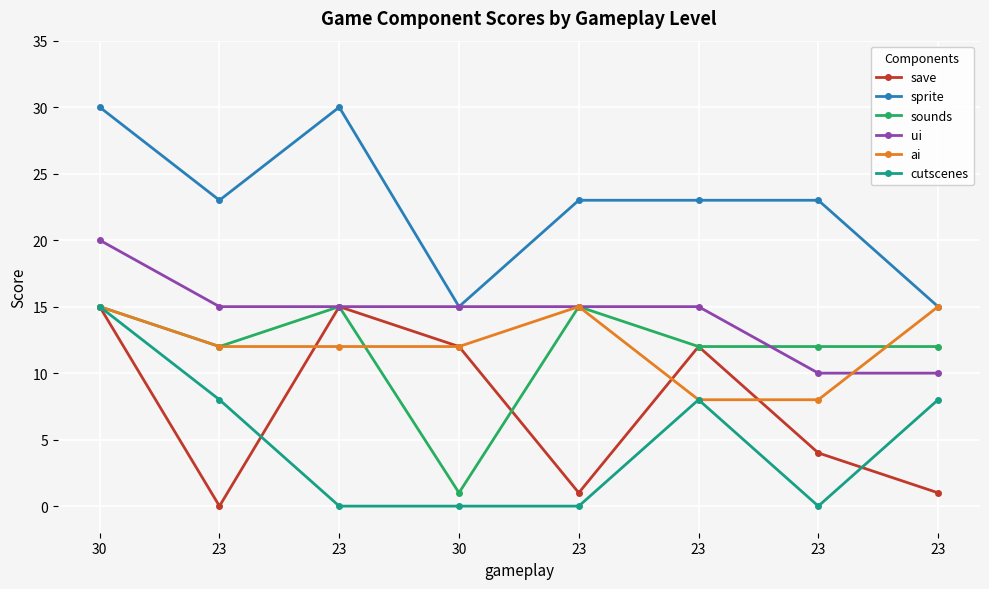

The value of ui at 23 is 10. True or false?

True